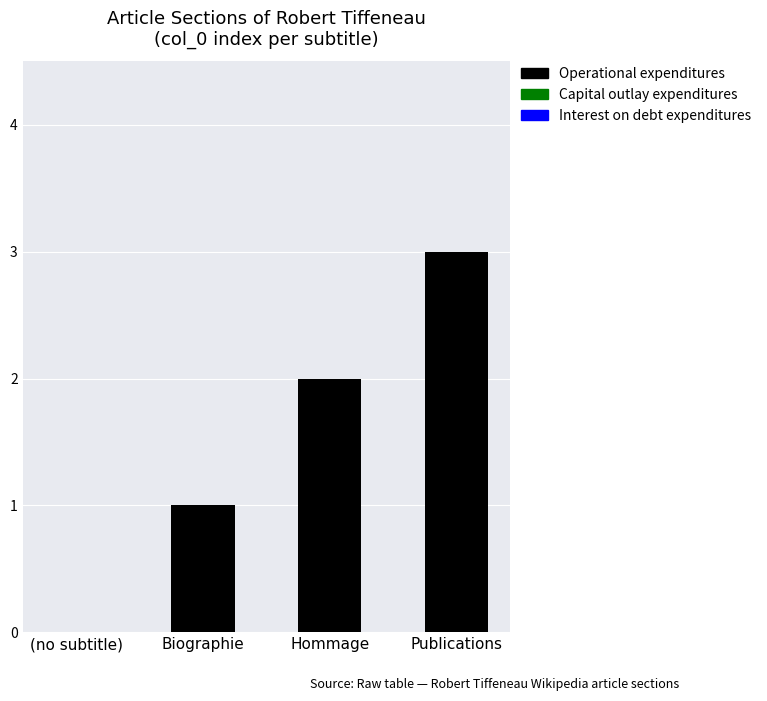

Which has a higher value, Biographie or (no subtitle)?

Biographie